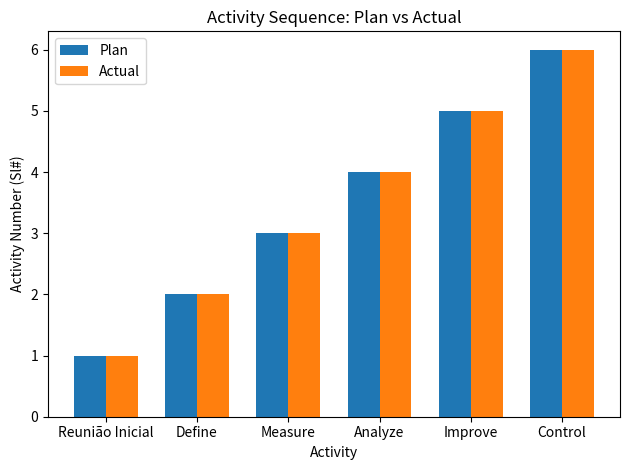

Where is Plan nearest to the value 3?

Measure